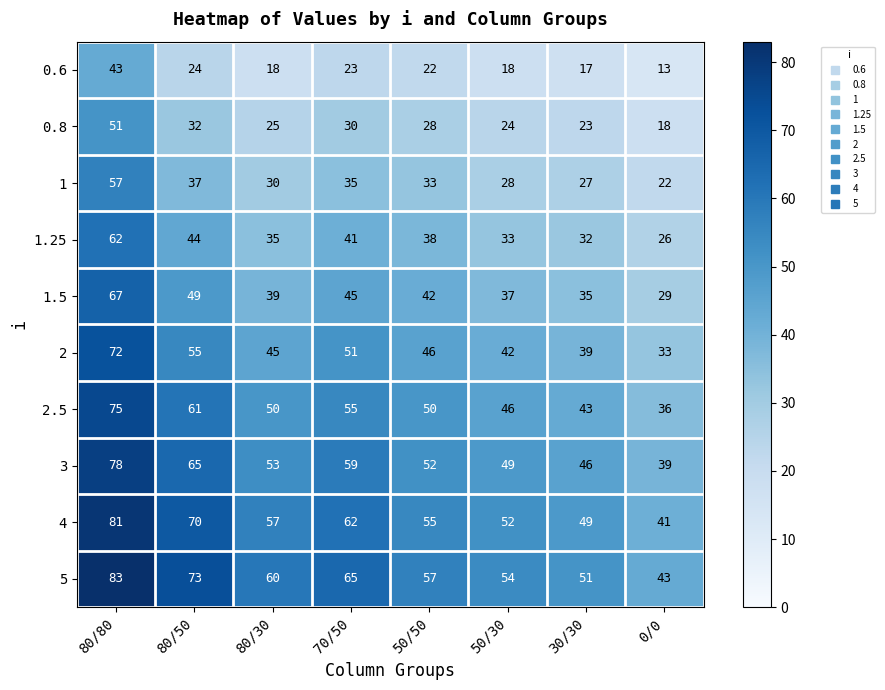

Which category has the highest value in the 1.5 series?

80/80